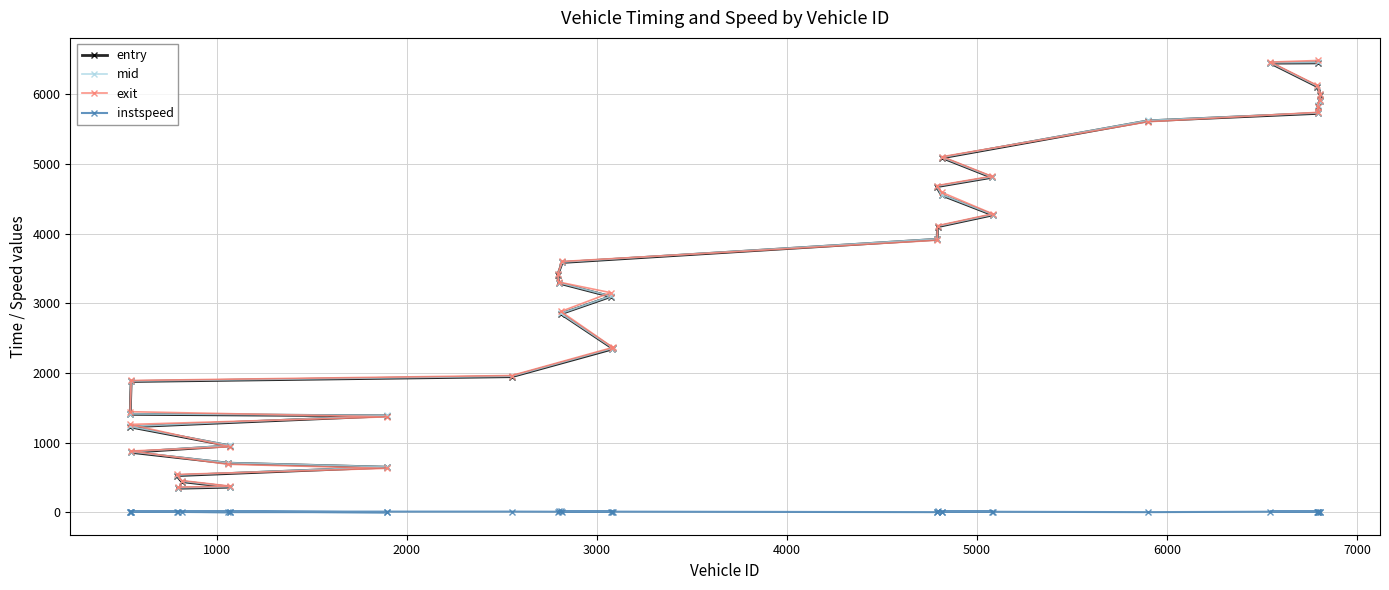

What is the value of the exit point at the 23rd from the left?

4113.8